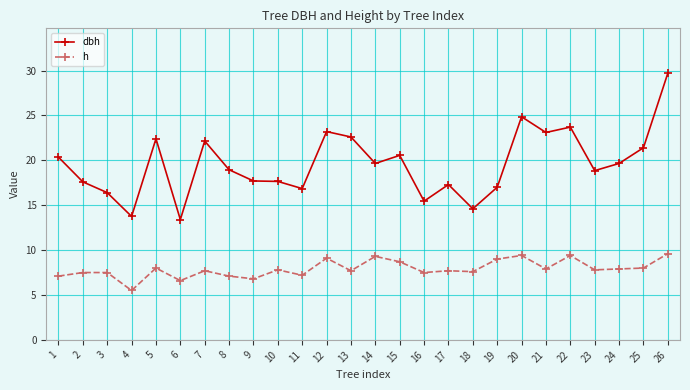

What is the highest value of the dbh series?

29.7